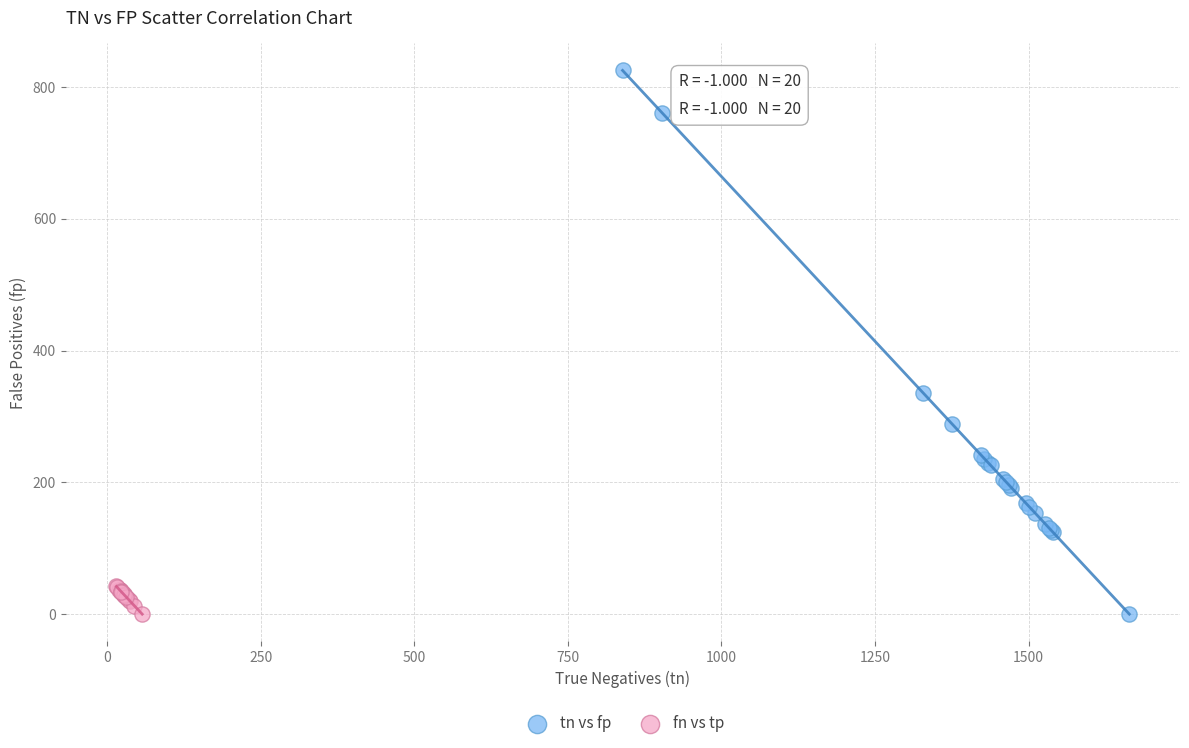

Which series contains the highest Y value?

tn vs fp